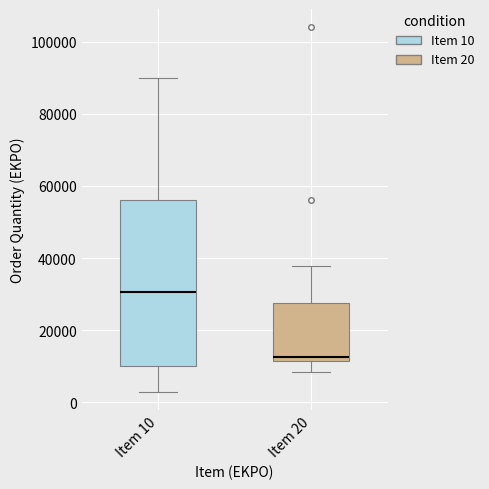

Reading left to right, read every box against the y-axis: the position of its median line, the range the box covers, and the ends of its whiskers. The values are not printed on the chart, so give them approximately, as read against the axis.

Item 10: median 30000, box 10000 to 56000, whiskers 4000 to 90000
Item 20: median 12000 (just above the box's lower edge), box 12000 to 28000, whiskers 8000 to 38000